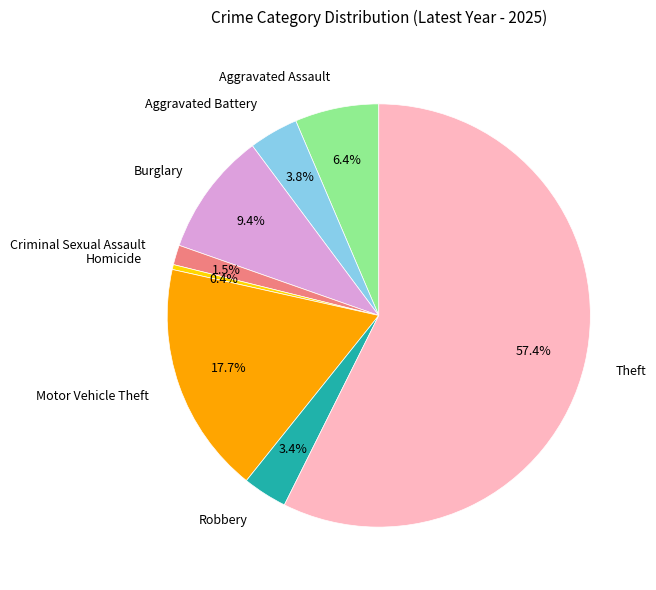

Is it true that Burglary is 18% of the pie?

False